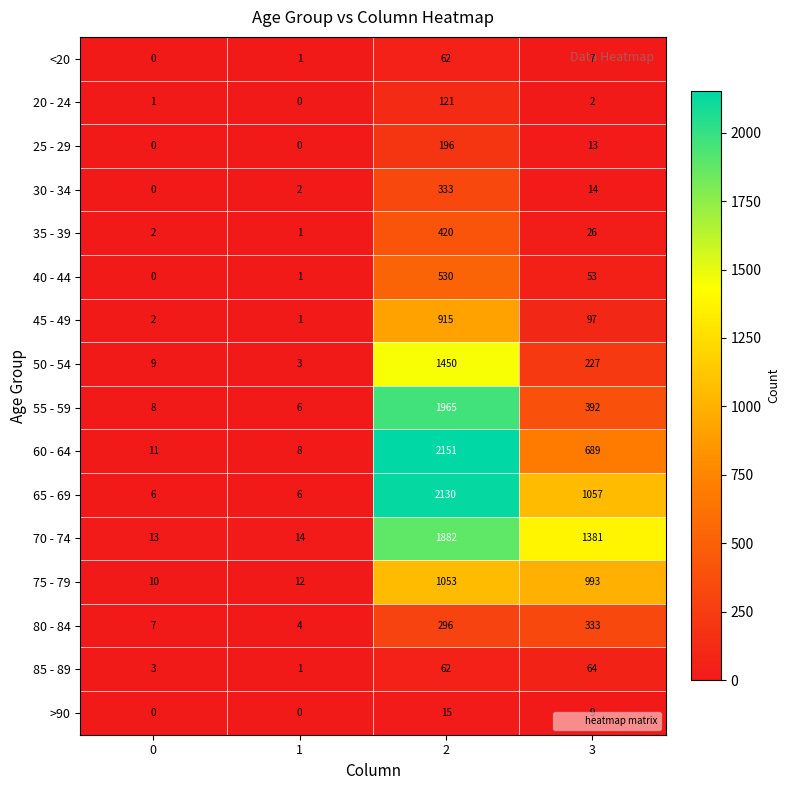

How many data points does each series have?

4